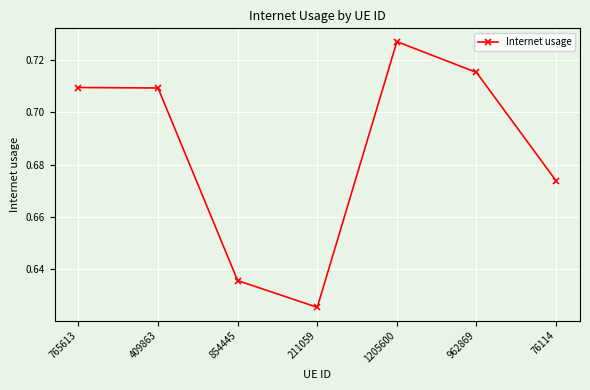

Where is the first local minimum?

211059